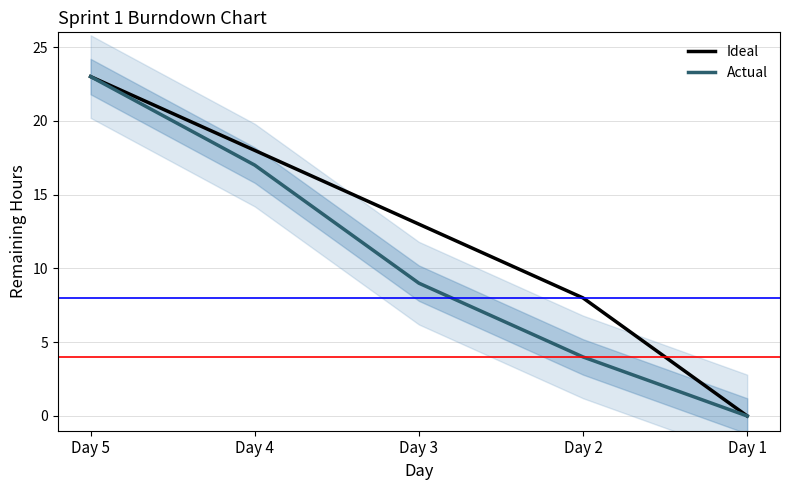

Which series has the largest total across all categories?

Ideal